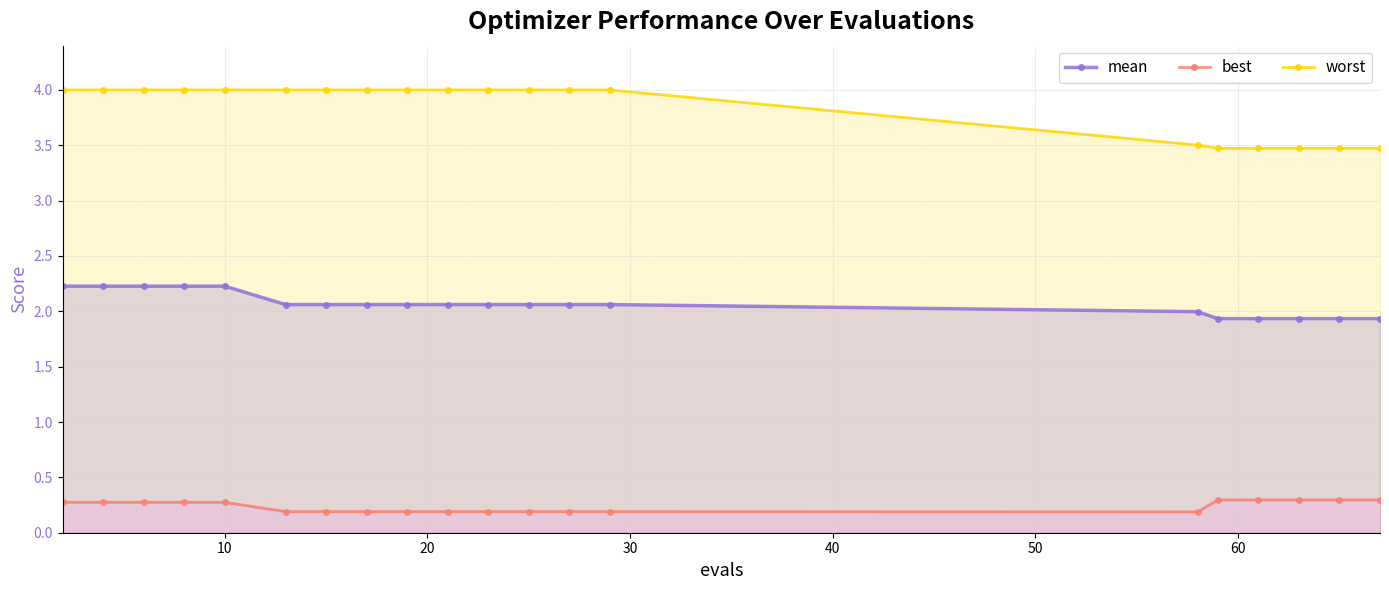

How many data points does each series have?

20